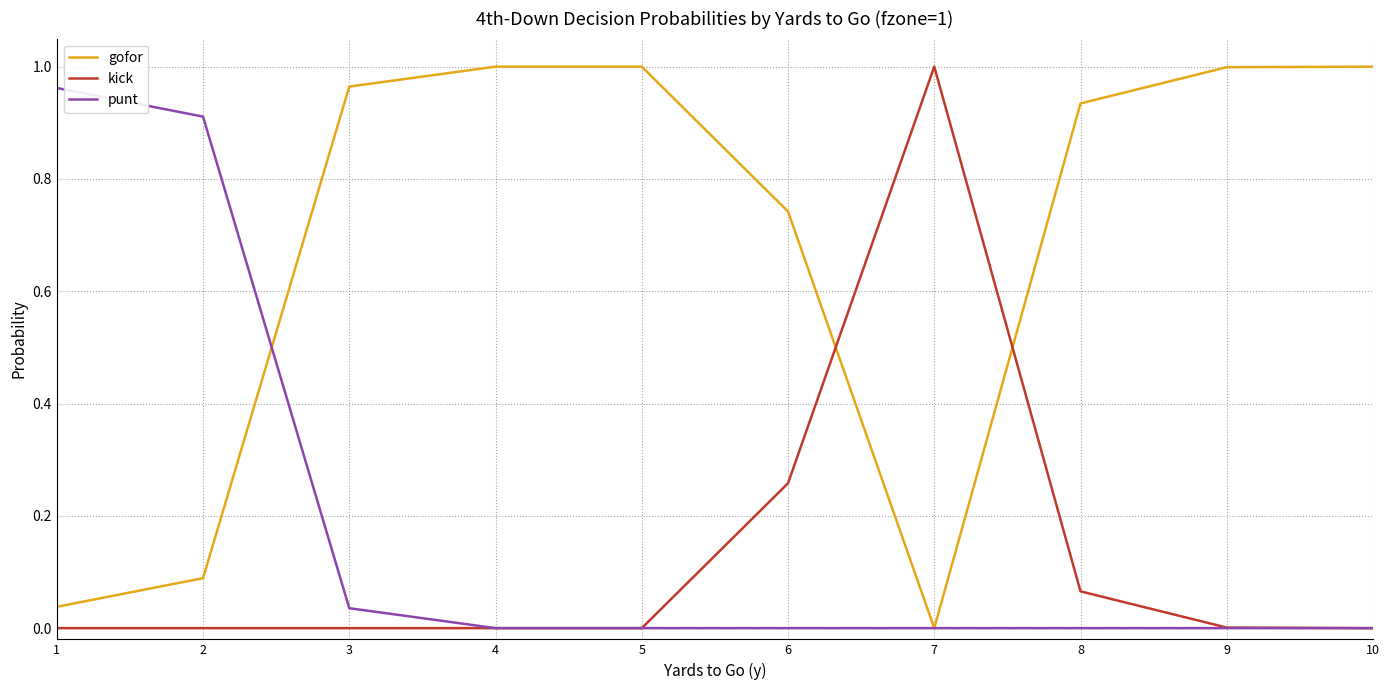

True or false: gofor has a value of 0.0 at 7.

True